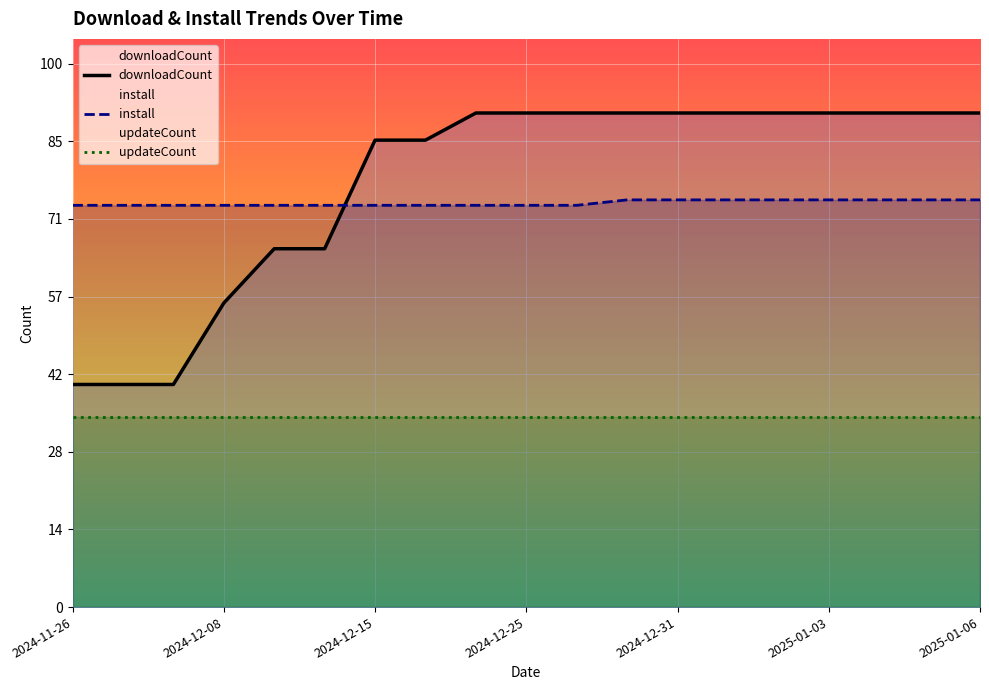

What is the value of the downloadCount point at the 8th from the left?

86